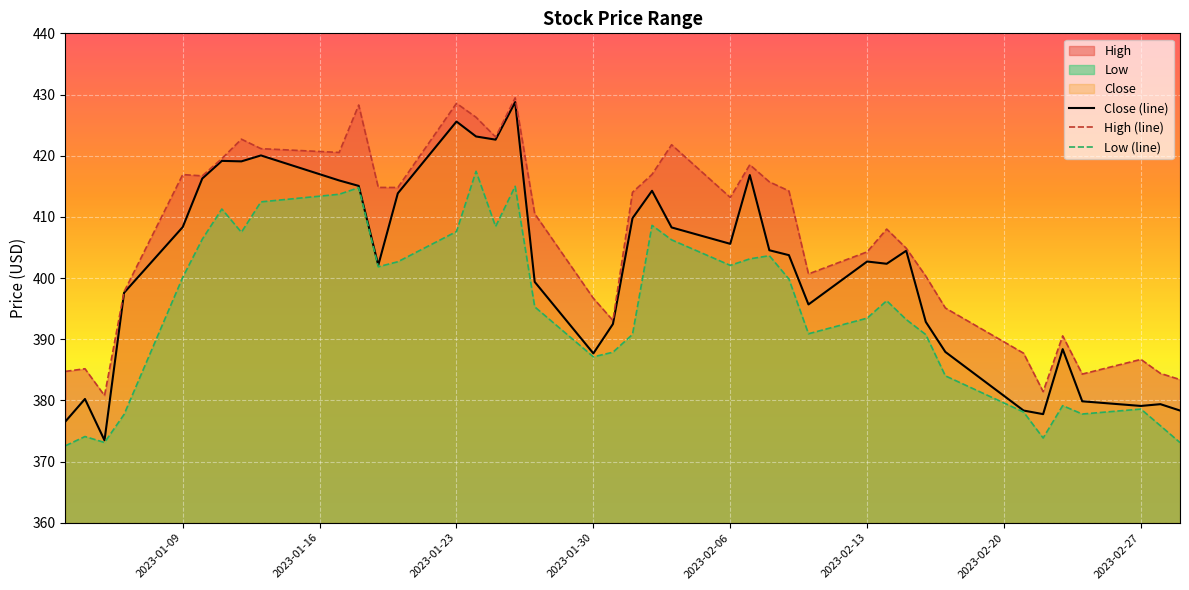

True or false: High (line) and Low (line) intersect in this chart.

False